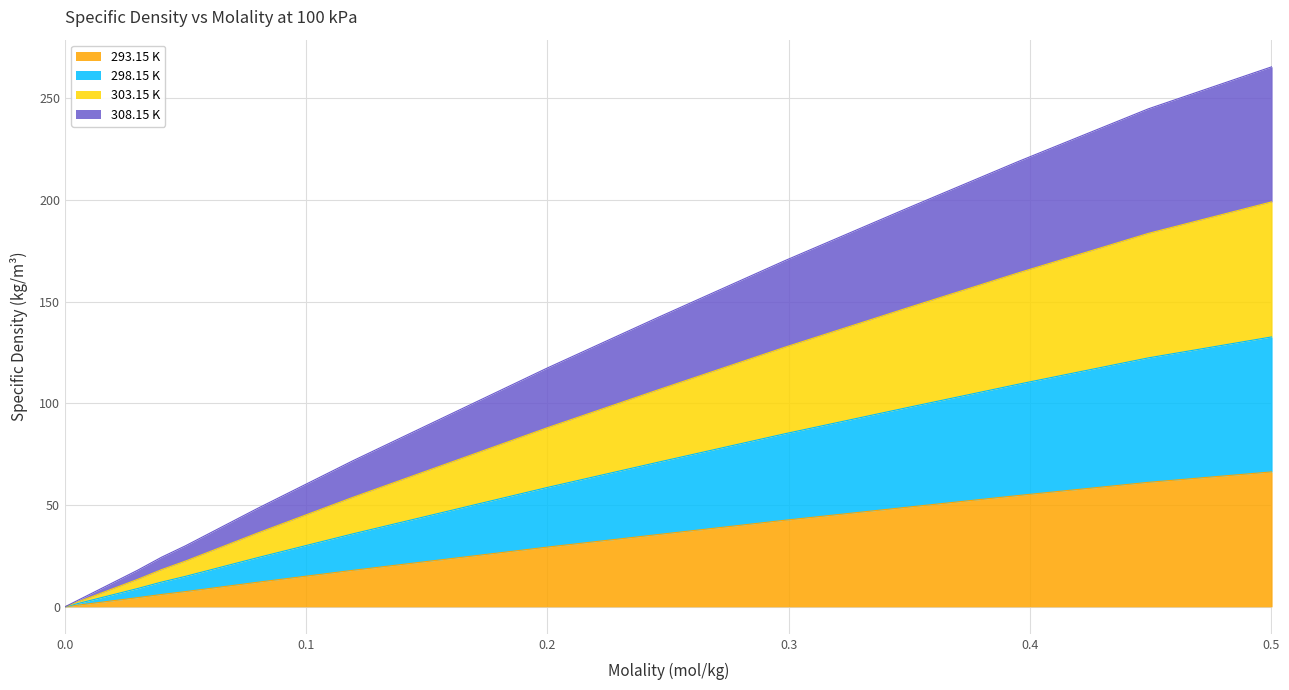

What are all the series names shown in the legend?

293.15 K, 298.15 K, 303.15 K, 308.15 K